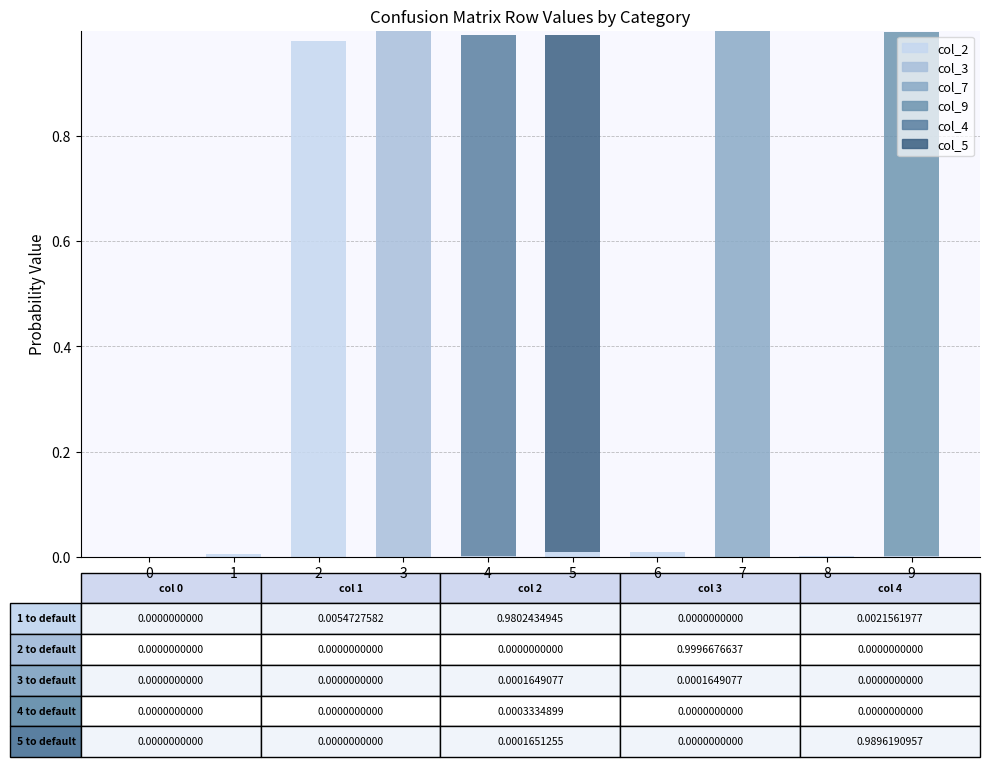

Are the bars grouped side by side (vs. stacked)?

No